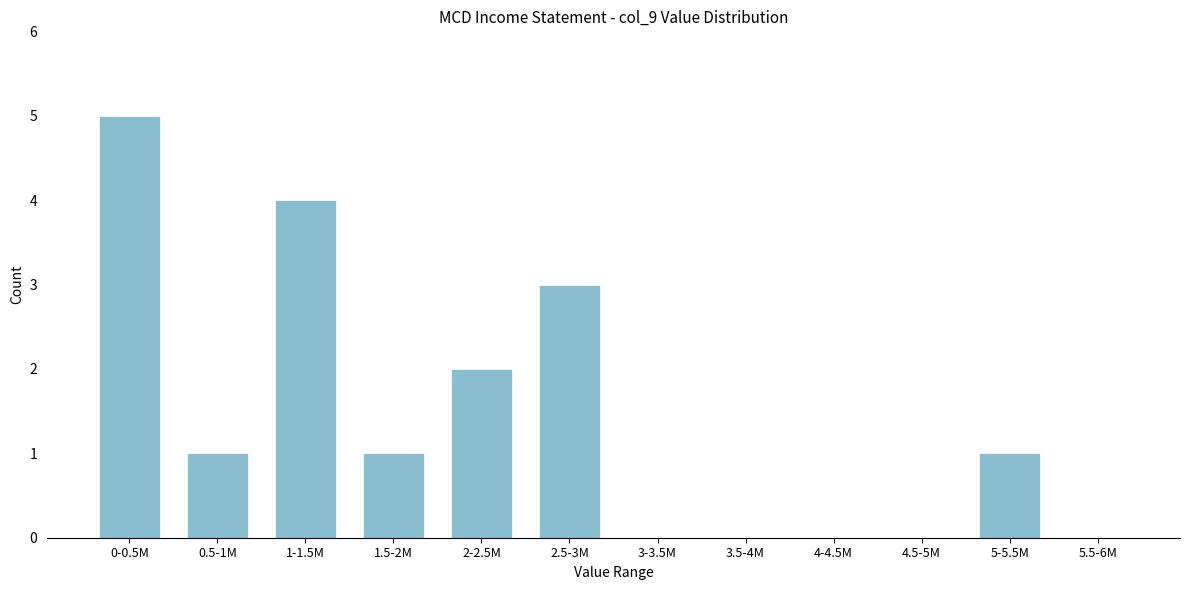

Reading right to left, list all the values displayed in this chart.

5.5-6M=0	5-5.5M=1	4.5-5M=0	4-4.5M=0	3.5-4M=0	3-3.5M=0	2.5-3M=3	2-2.5M=2	1.5-2M=1	1-1.5M=4	0.5-1M=1	0-0.5M=5